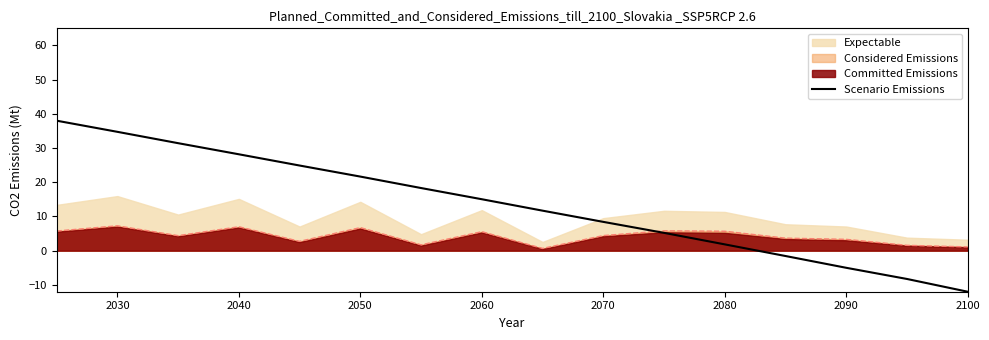

Which category has the lowest value in the Scenario Emissions series?

2100